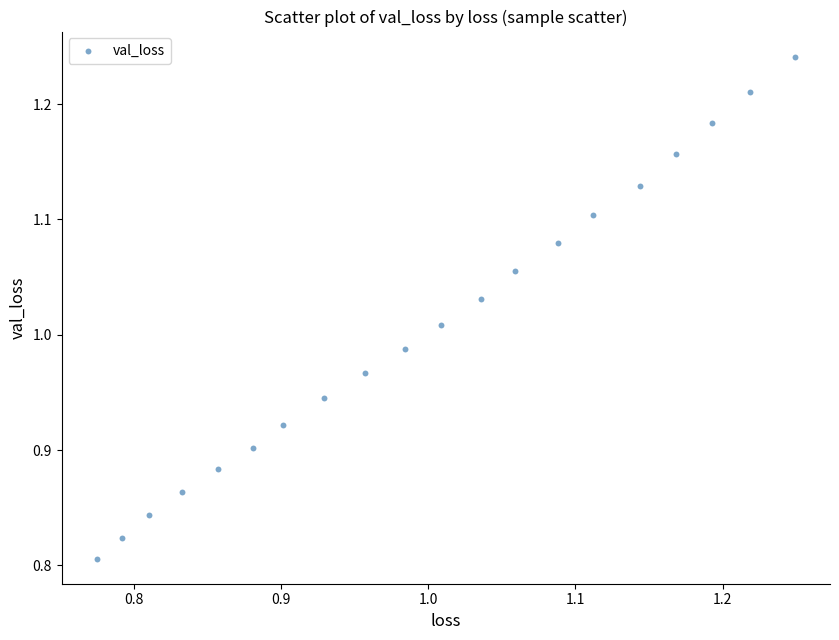

What is the range of Y values (max minus min)?

0.4